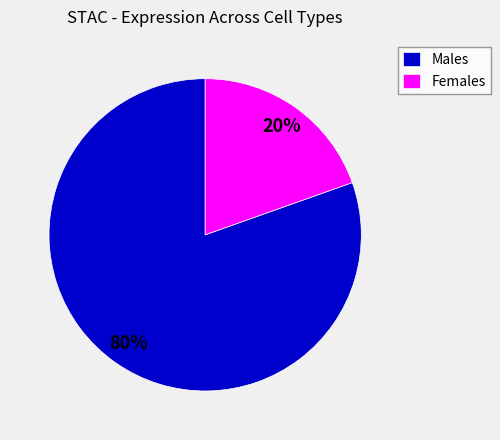

To the nearest percent, what is the combined percentage of Females and Males?

100%